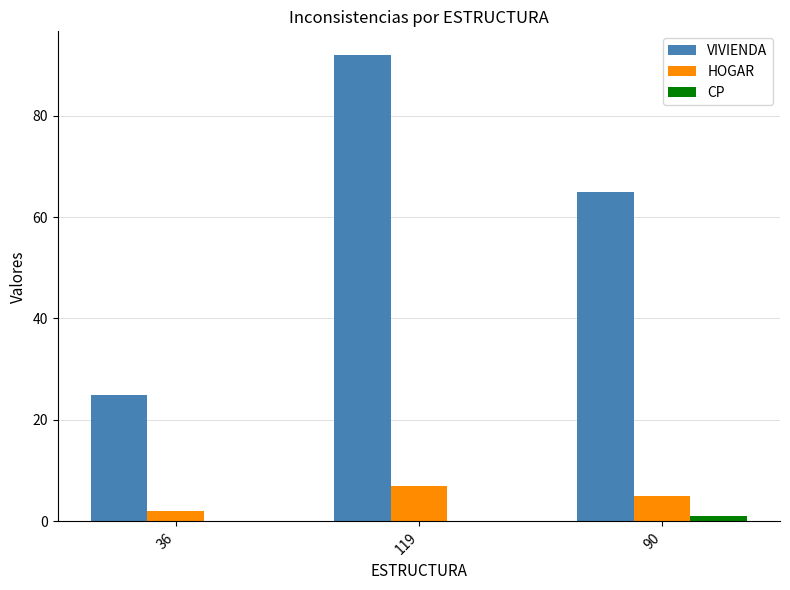

Which series changed the most between 36 and 90?

VIVIENDA